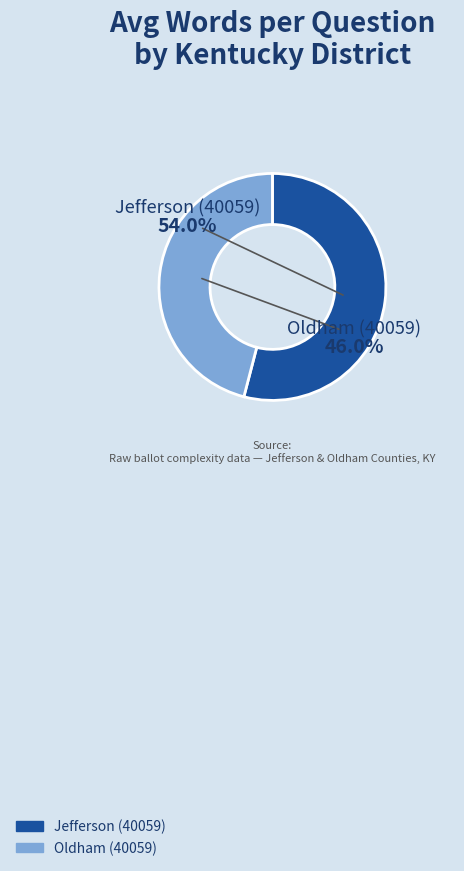

To the nearest percent, what is the difference between the largest and smallest slice percentages?

8%